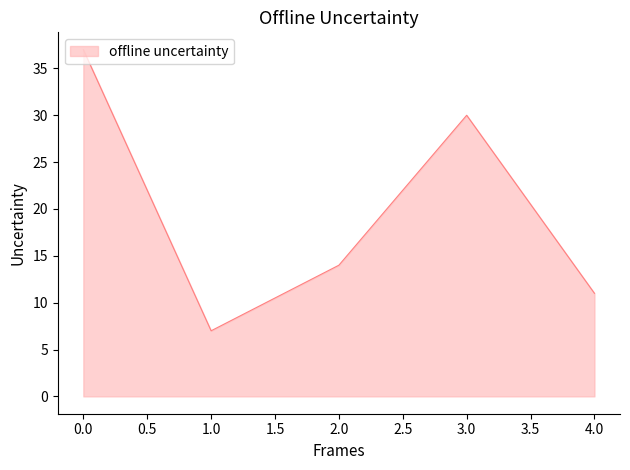

What value does the data have at 1.0, to the nearest 10?

10